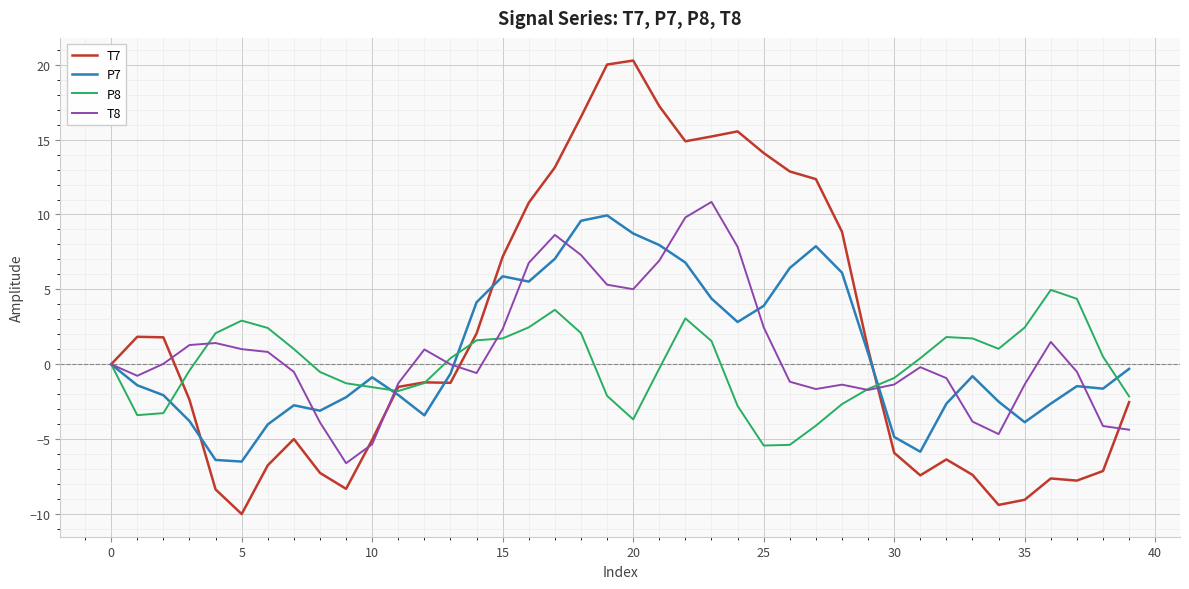

What is the smallest value displayed?

-10.0